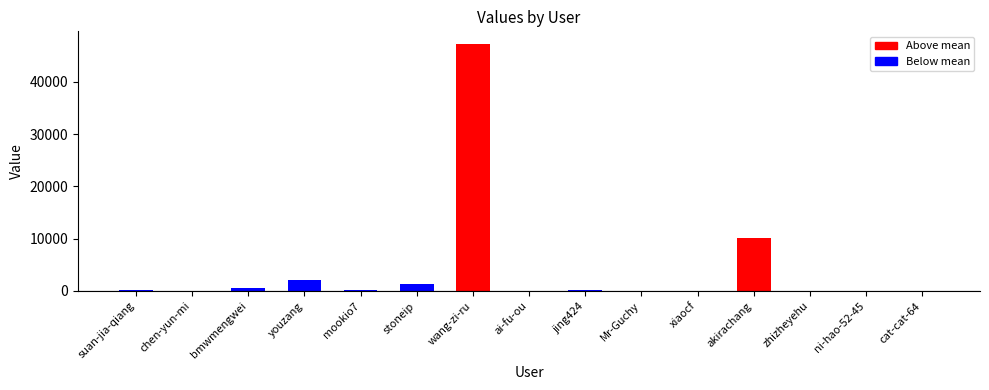

What is the change in value from youzang to wang-zi-ru?

+45141